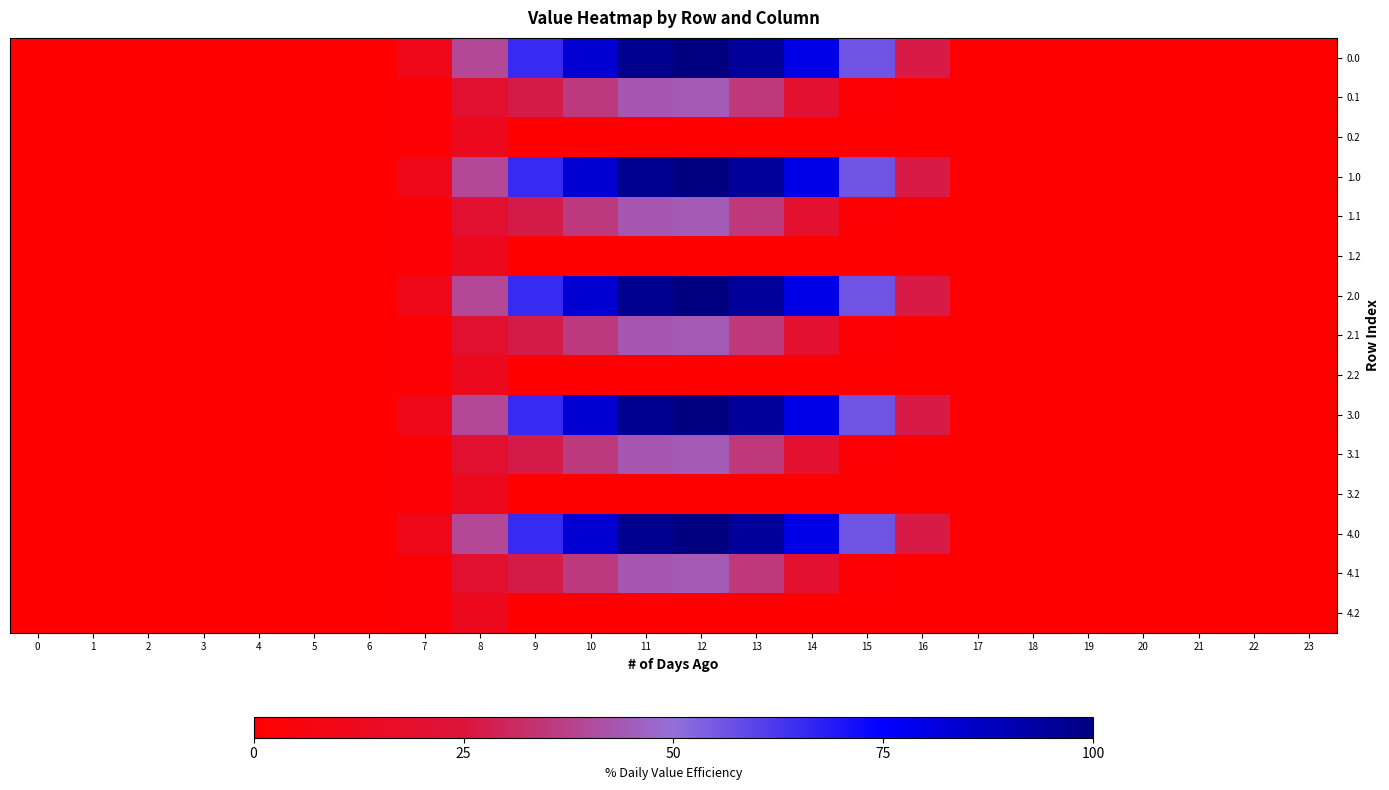

List the series in order of their peak value, highest first.

0.0, 1.0, 2.0, 3.0, 4.0, 0.1, 1.1, 2.1, 3.1, 4.1, 0.2, 1.2, 2.2, 3.2, 4.2